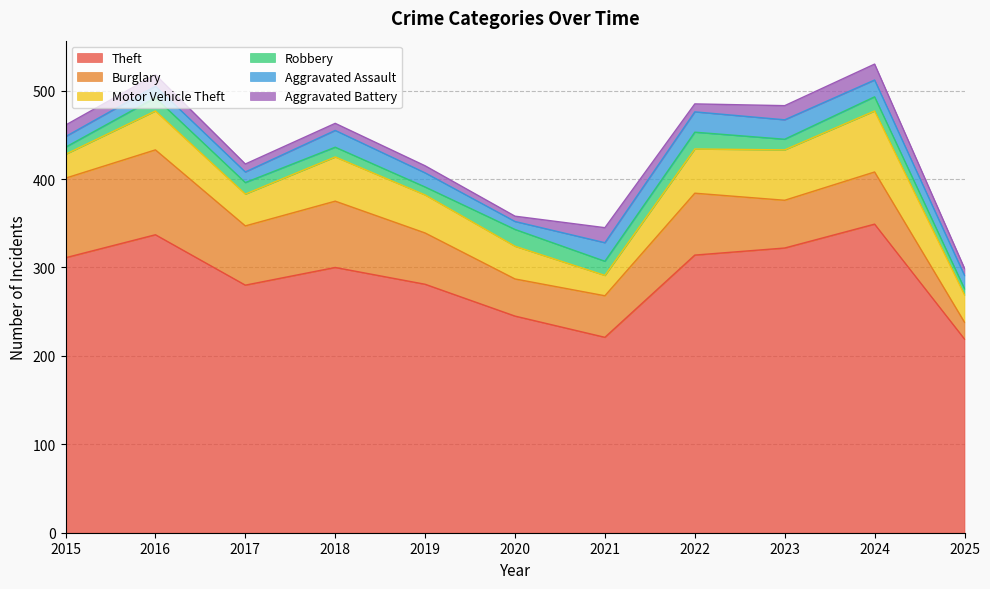

Reading left to right, list all the values displayed in this chart.

Theft: 2015=311	2016=337	2017=280	2018=300	2019=281	2020=245	2021=221	2022=314	2023=322	2024=349	2025=219
Burglary: 2015=90	2016=96	2017=67	2018=75	2019=58	2020=42	2021=47	2022=70	2023=54	2024=59	2025=19
Motor Vehicle Theft: 2015=27	2016=44	2017=36	2018=50	2019=43	2020=37	2021=23	2022=50	2023=57	2024=69	2025=31
Robbery: 2015=8	2016=15	2017=13	2018=11	2019=9	2020=19	2021=16	2022=19	2023=12	2024=16	2025=7
Aggravated Assault: 2015=12	2016=13	2017=12	2018=19	2019=16	2020=9	2021=21	2022=23	2023=22	2024=19	2025=15
Aggravated Battery: 2015=13	2016=13	2017=9	2018=8	2019=8	2020=6	2021=17	2022=9	2023=16	2024=18	2025=8